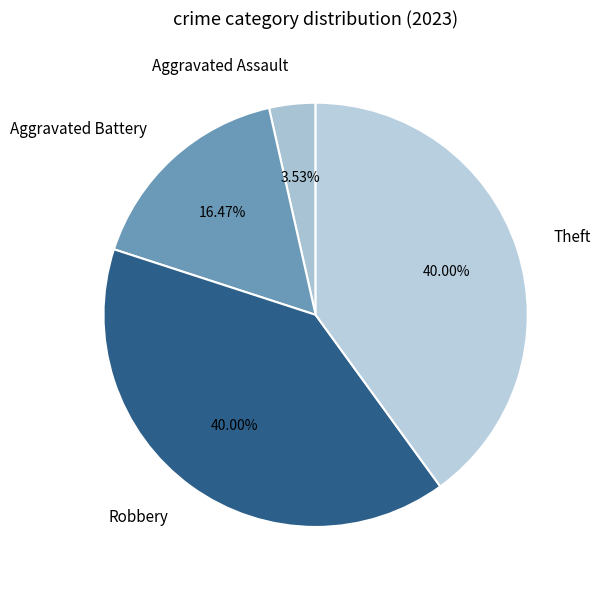

Is Robbery the majority of the pie?

No